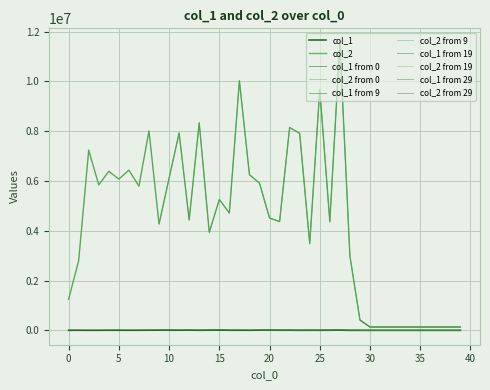

Read the col_2 value at 5.

6076390